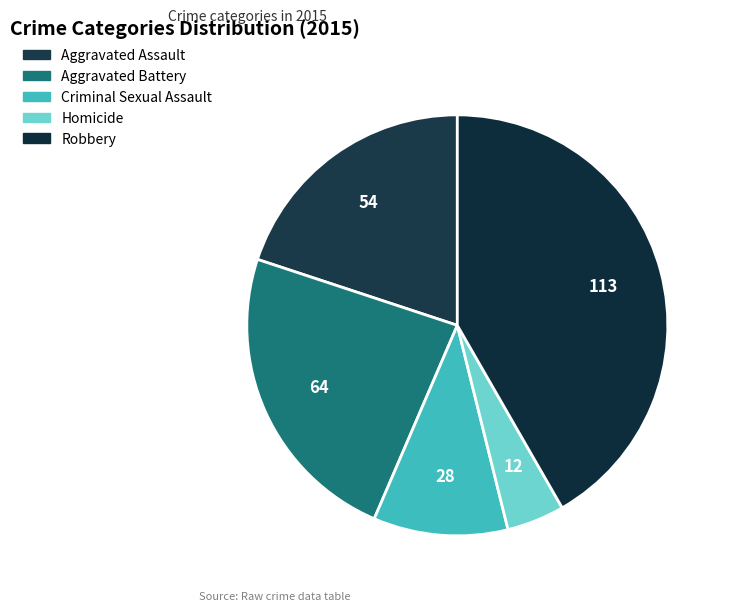

Which slice is the smallest?

Homicide